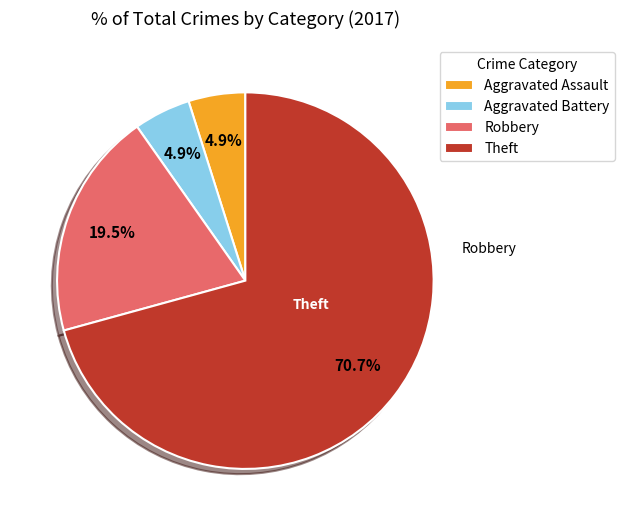

Does any single category account for the majority?

Yes